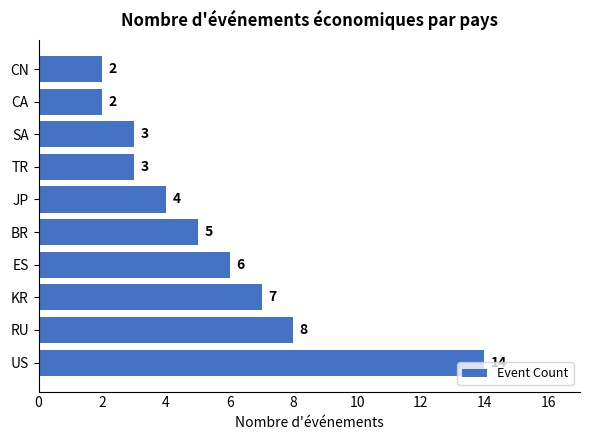

What is the change in value from RU to JP?

-4